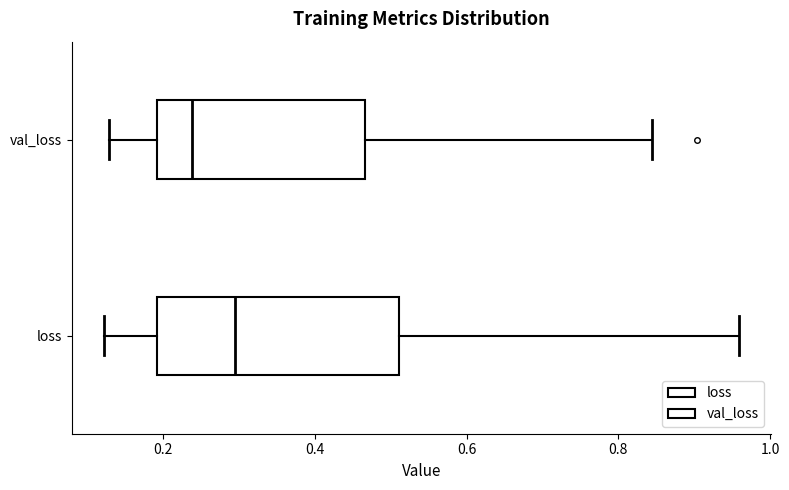

Reading bottom to top, read every box against the x-axis: the position of its median line, the range the box covers, and the ends of its whiskers. The values are not printed on the chart, so give them approximately, as read against the axis.

loss: median 0.30, box 0.20 to 0.52, whiskers 0.12 to 0.96
val_loss: median 0.24, box 0.20 to 0.46, whiskers 0.12 to 0.84